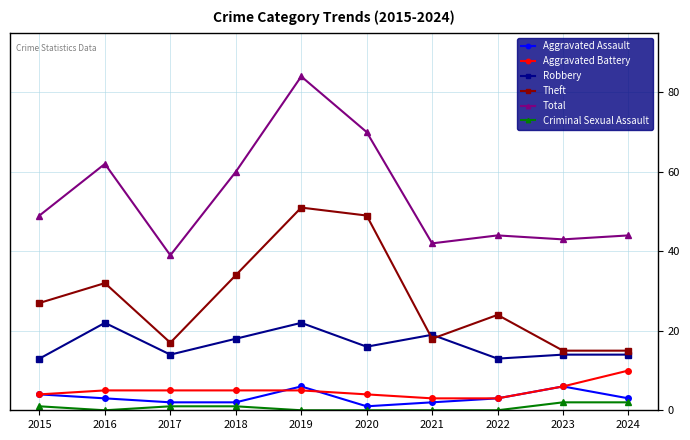

Which series has the largest total across all categories?

Total